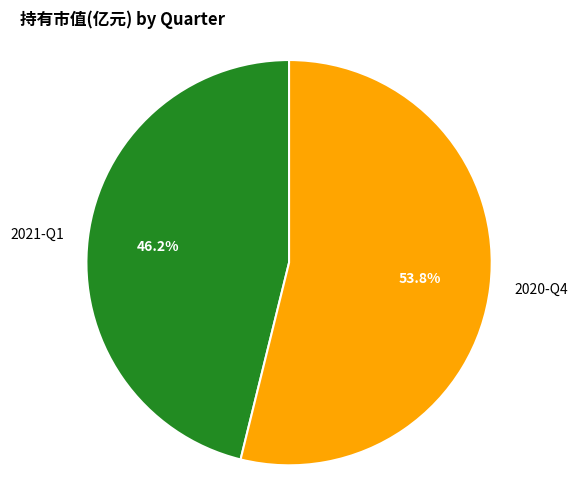

The 2021-Q1 slice represents 46% of the pie. True or false?

True